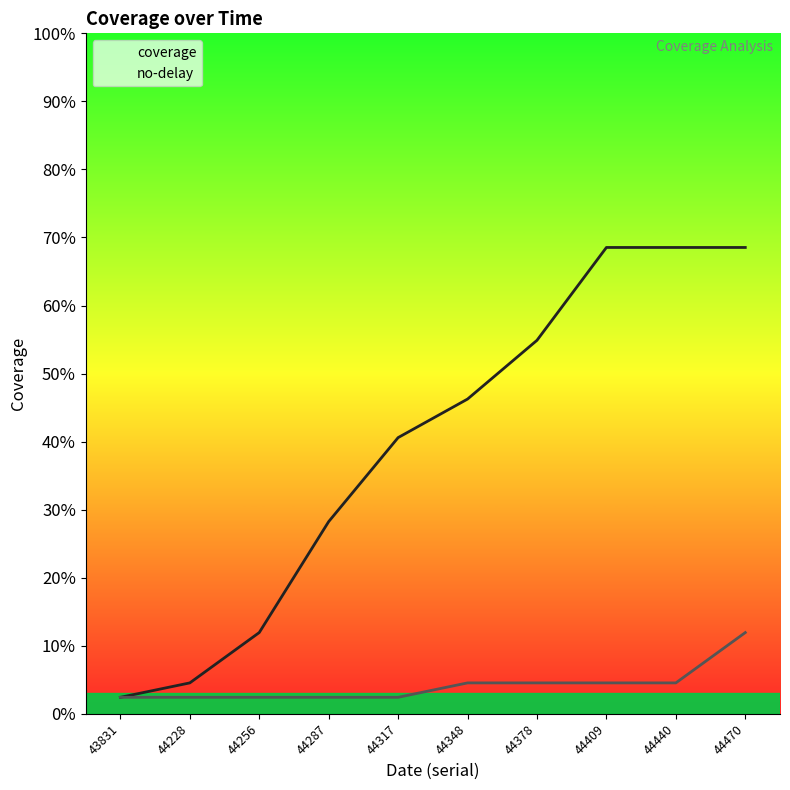

How many data points does each series have?

10